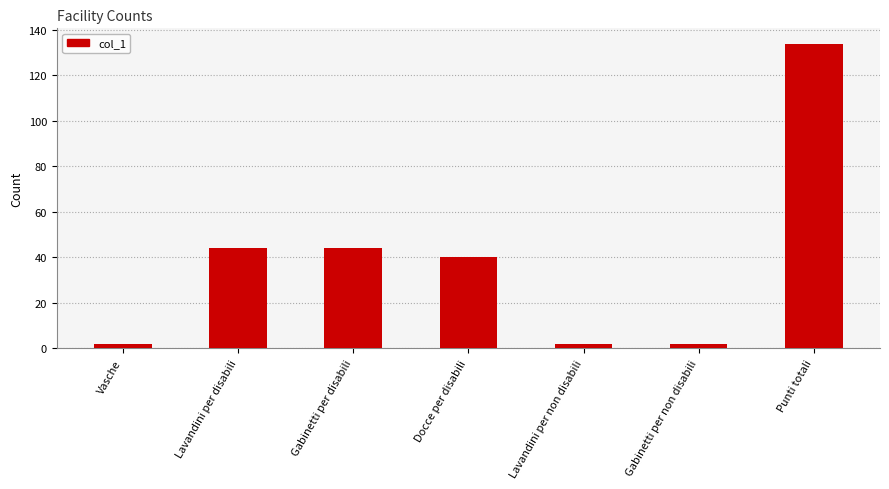

How many data points are less than 40?

3